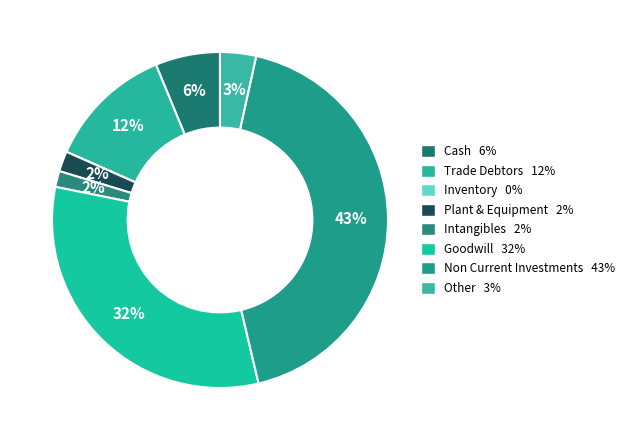

How many segments does this pie chart have?

8